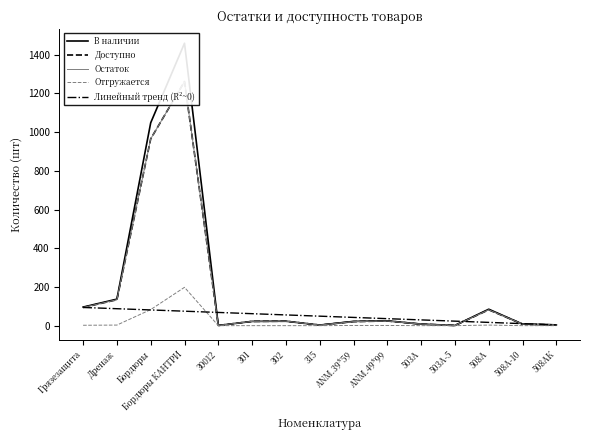

Reading left to right, list all the values displayed in this chart.

В наличии: 96.0	137.0	1048.0	1459.0	1.0	22.0	23.0	3.0	22.0	25.0	8.0	1.0	85.0	8.0	4.0
Доступно: 94.0	134.0	965.0	1261.0	1.0	22.0	23.0	3.0	21.0	24.0	8.0	1.0	82.0	8.0	4.0
Остаток: 94.0	134.0	965.0	1261.0	1.0	22.0	23.0	3.0	21.0	24.0	8.0	1.0	82.0	8.0	4.0
Отгружается: 2.0	3.0	83.0	198.0	0.0	0.0	0.0	0.0	1.0	1.0	0.0	0.0	3.0	0.0	0.0
Линейный тренд (R²~0): 94.0	87.6	81.1	74.7	68.3	61.9	55.4	49.0	42.6	36.1	29.7	23.3	16.9	10.4	4.0